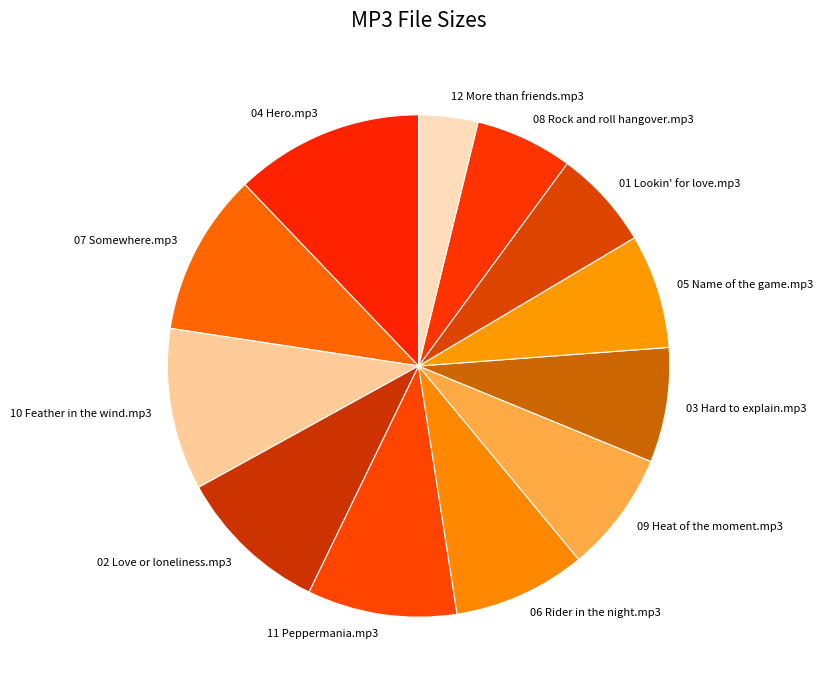

Which has a higher value, 06 Rider in the night.mp3 or 02 Love or loneliness.mp3?

02 Love or loneliness.mp3